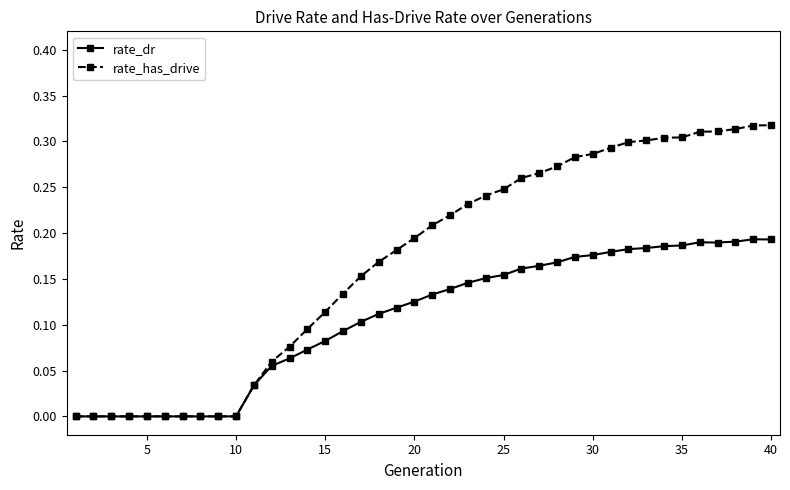

What are all the series names shown in the legend?

rate_dr, rate_has_drive